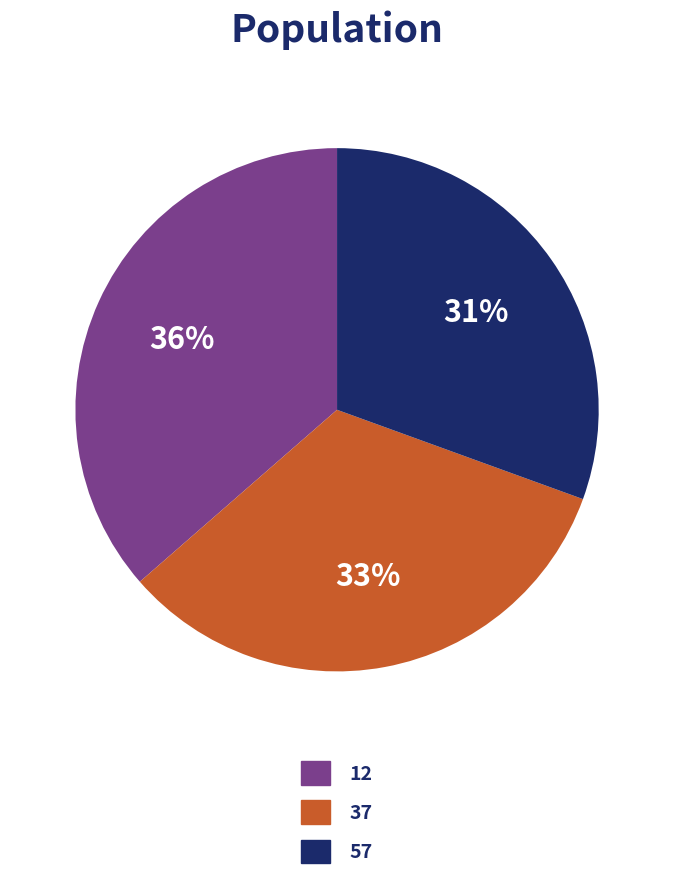

Does any single category account for the majority?

No